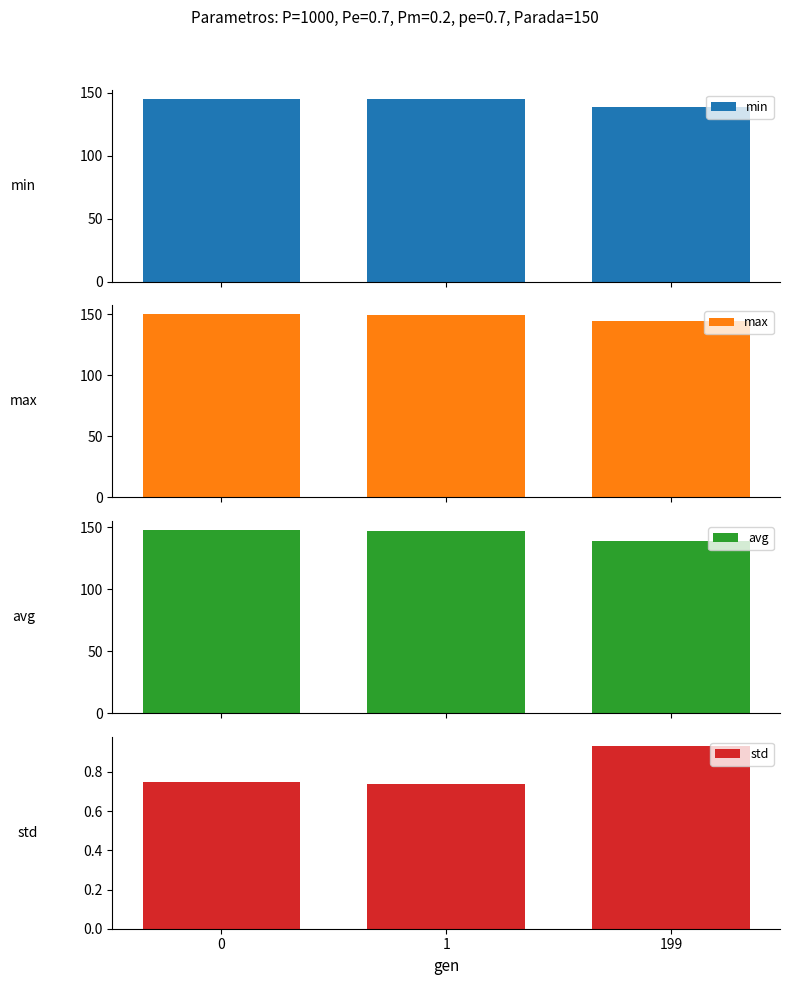

Rank the categories by min value from lowest to highest.

199, 1, 0